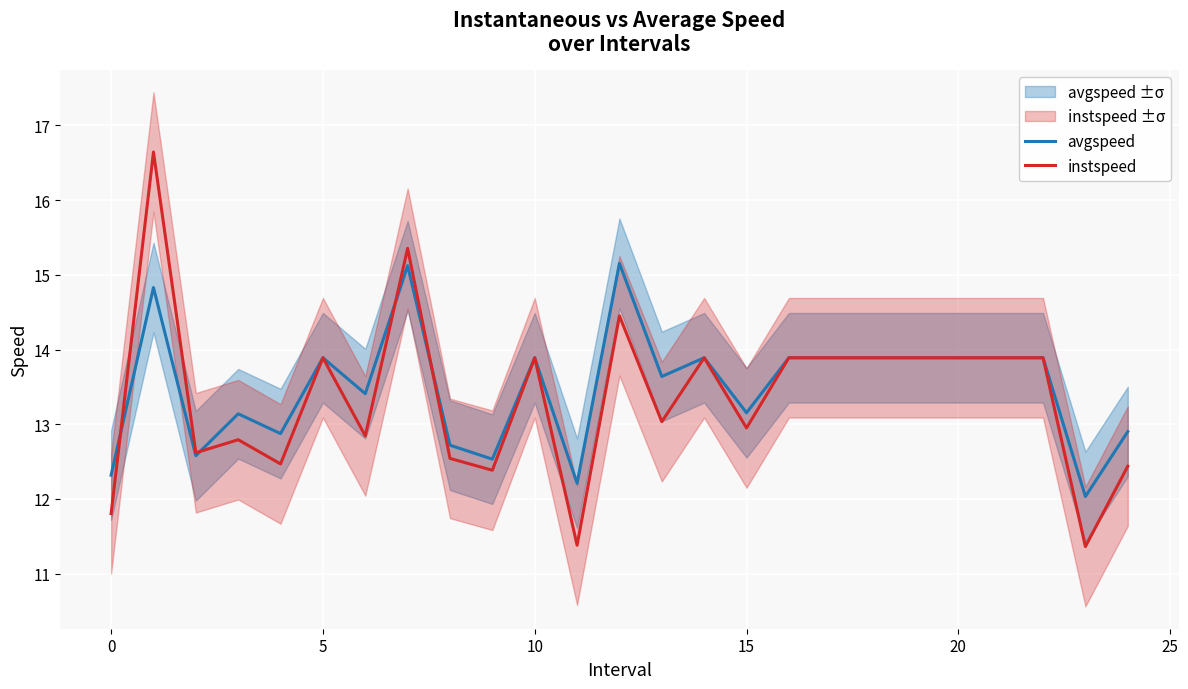

Is it true that instspeed equals 13.9 at 10?

True